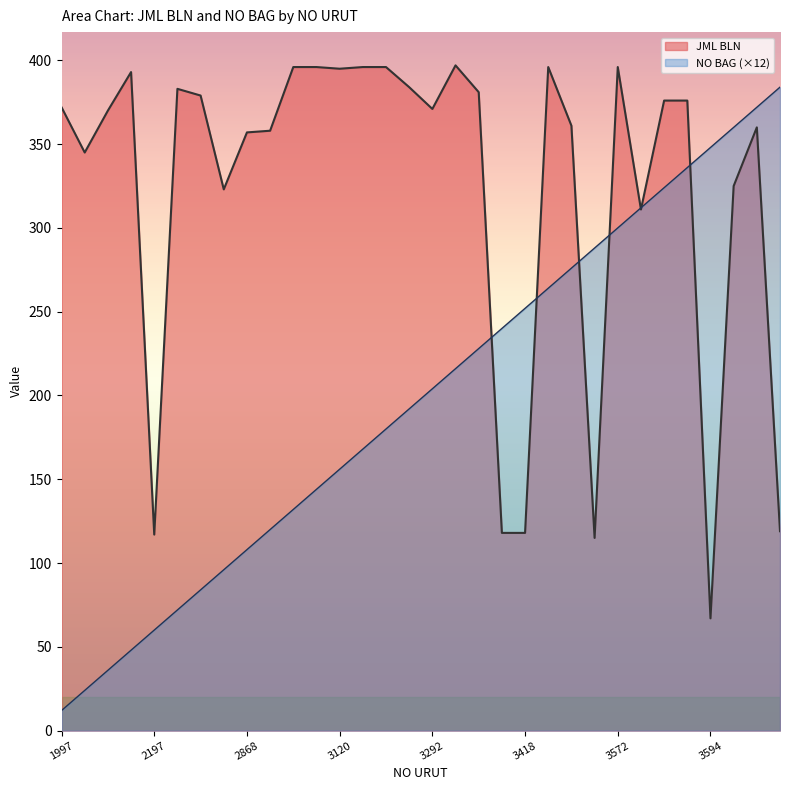

Rank the series by their maximum value, from lowest to highest.

NO BAG (×12), JML BLN